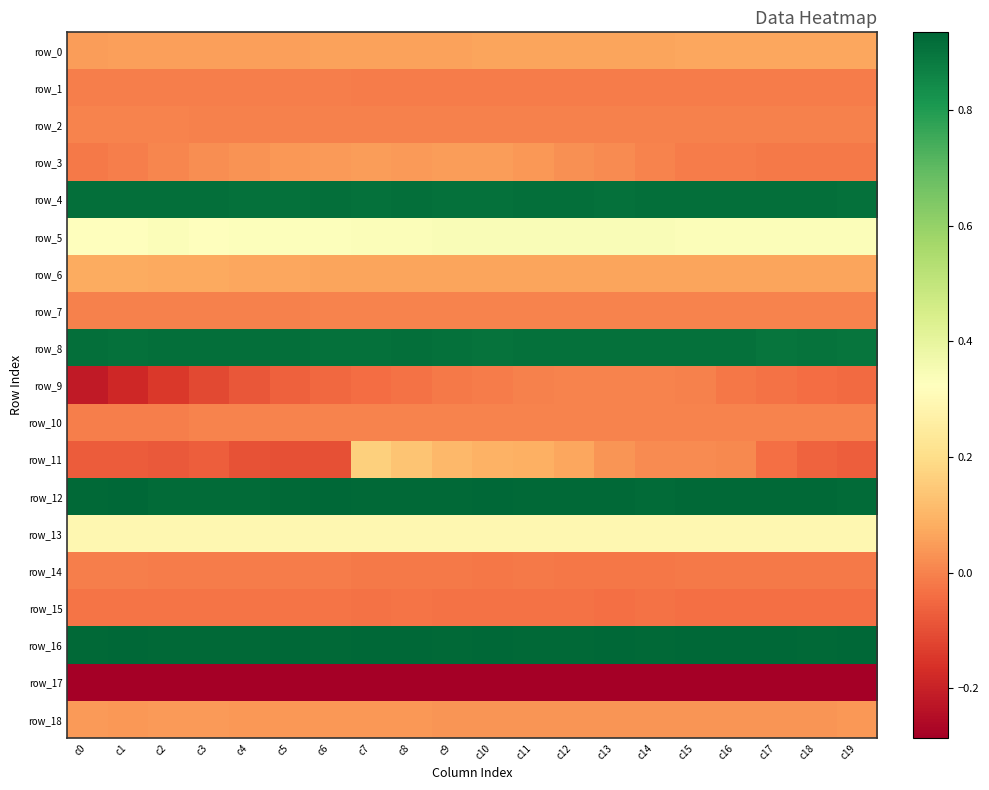

What is the difference between the highest and lowest values at c13?

1.2